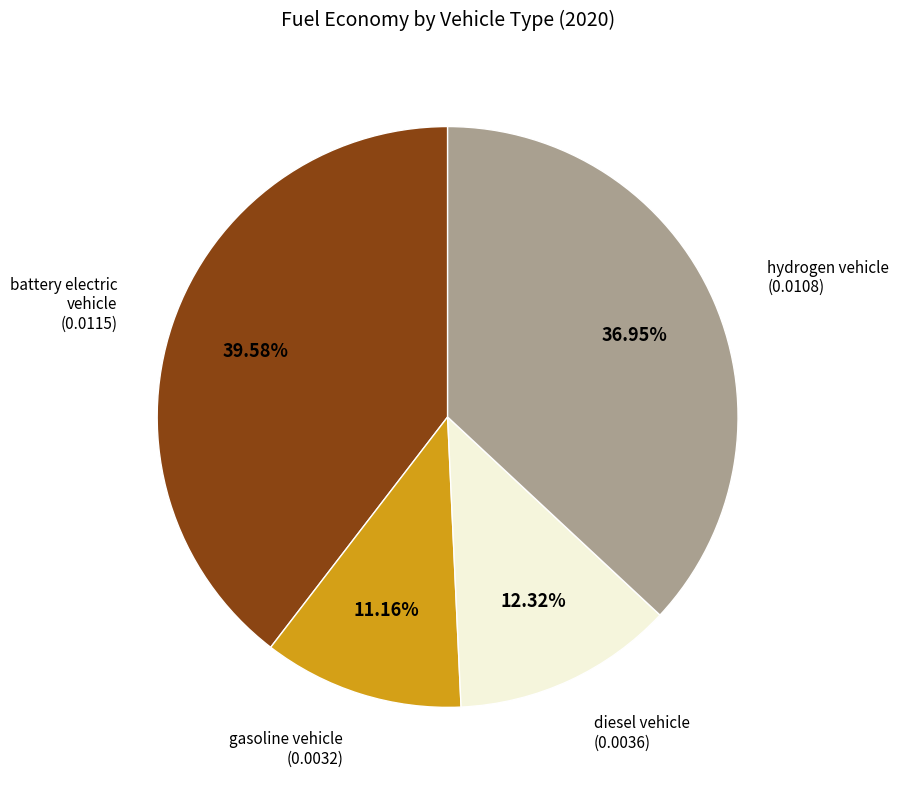

Does any single category account for the majority?

No